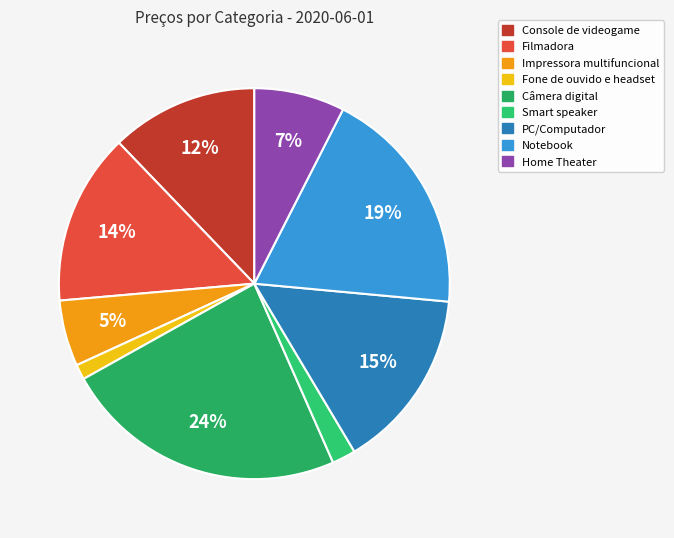

Is there a majority slice in this chart?

No